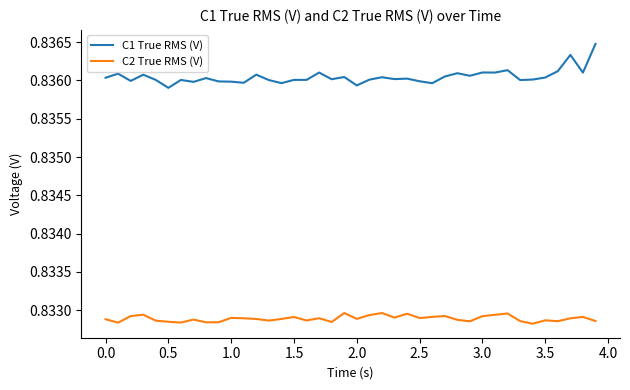

True or false: C2 True RMS (V) and C1 True RMS (V) intersect in this chart.

False